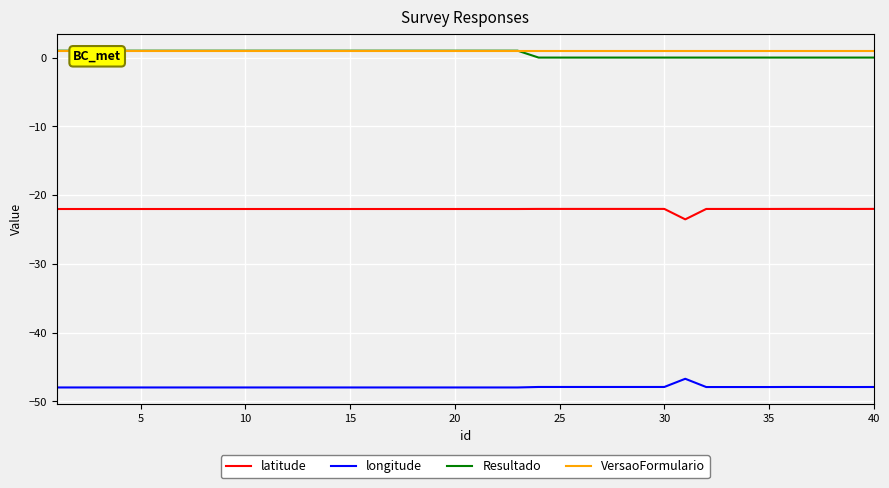

At how many categories does at least one series exceed -5?

40